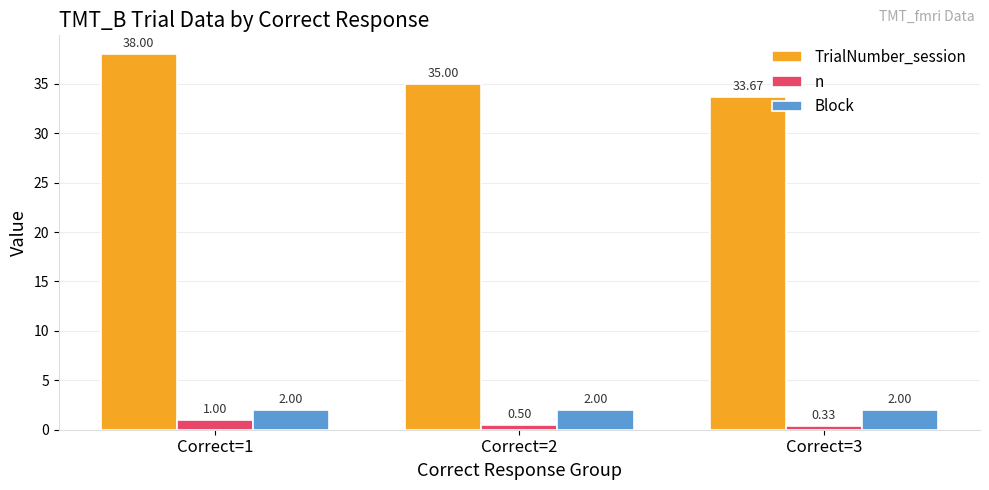

How many values in the TrialNumber_session series are below 35?

1